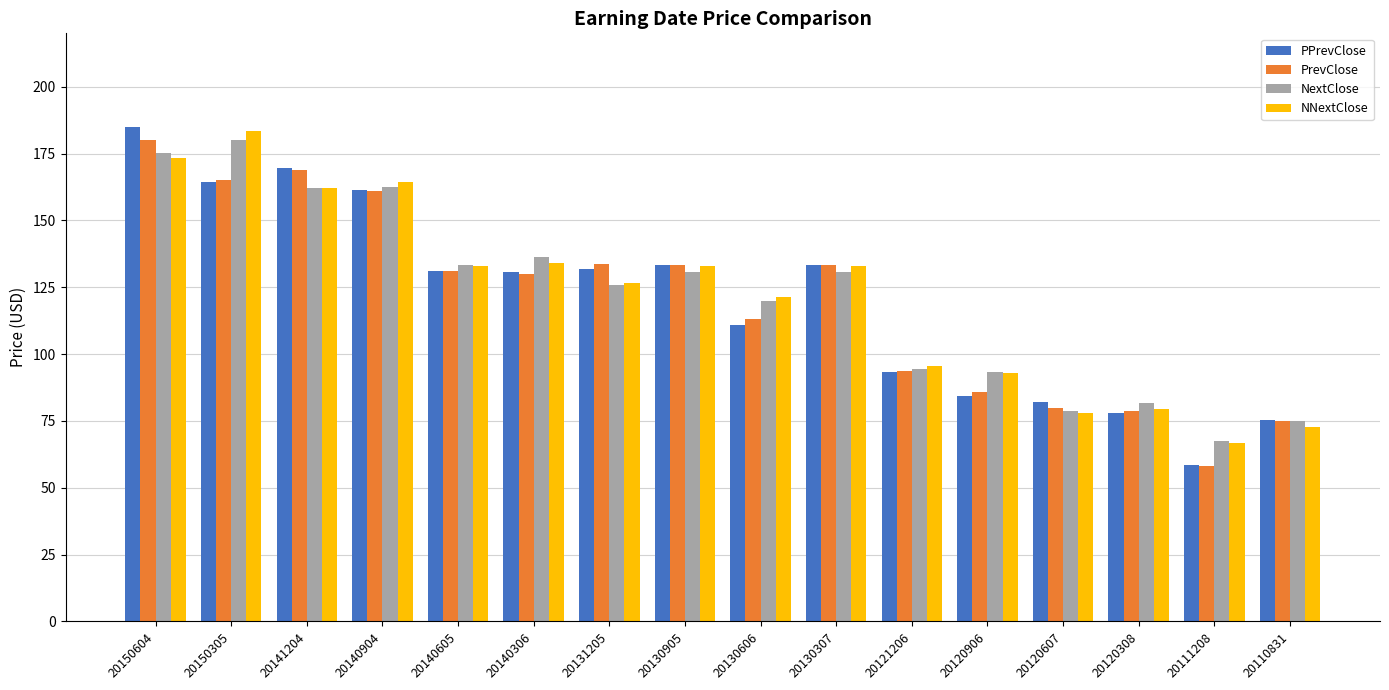

Is it true that NNextClose equals 126.5 at 20131205?

True